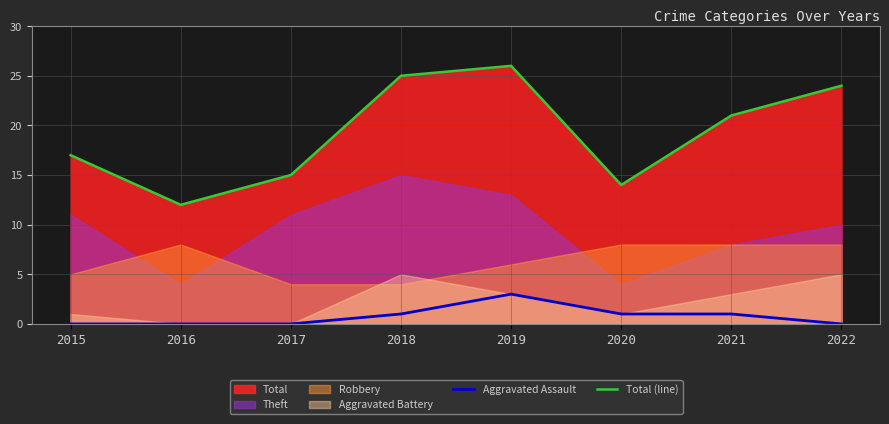

True or false: Total (line) has more than 0 interior local peaks.

True